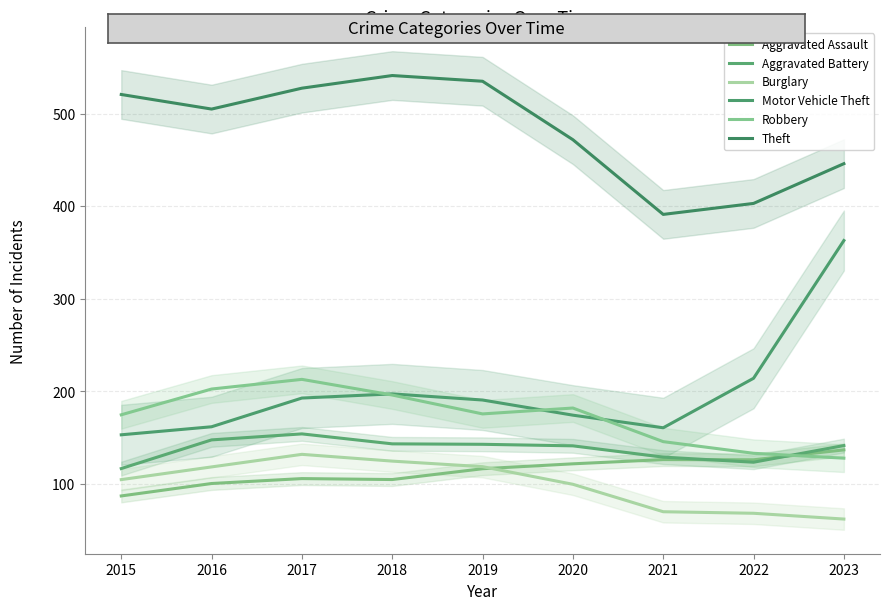

How many data points in Robbery are less than 175?

4